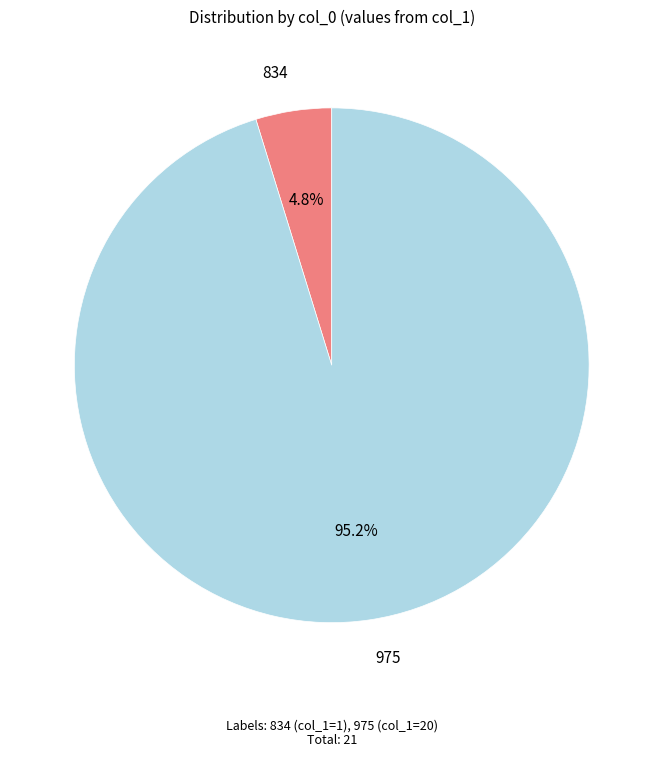

How much of the chart is everything except 975?

4.8%